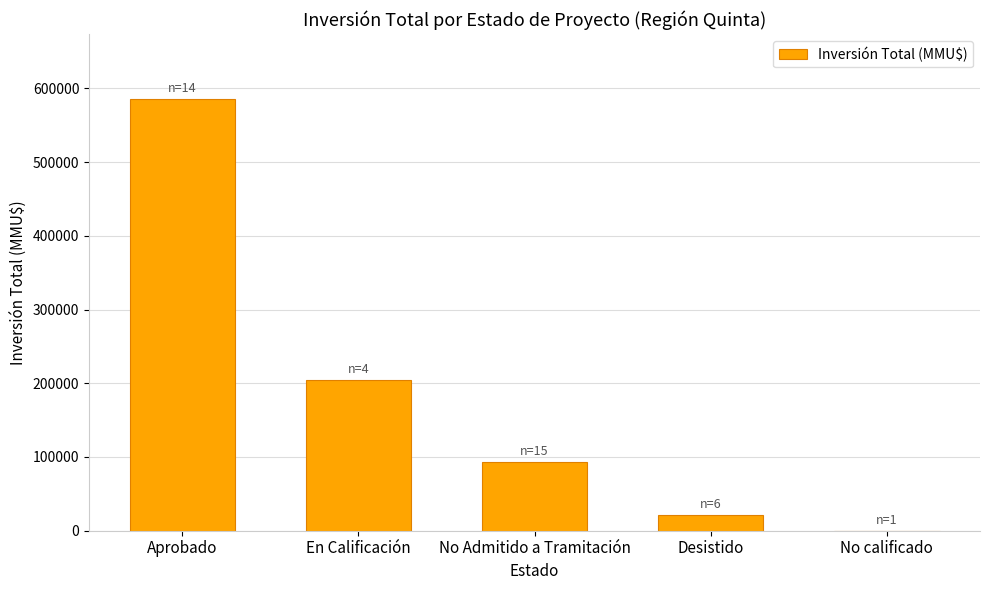

What is the maximum value shown in the chart?

585887